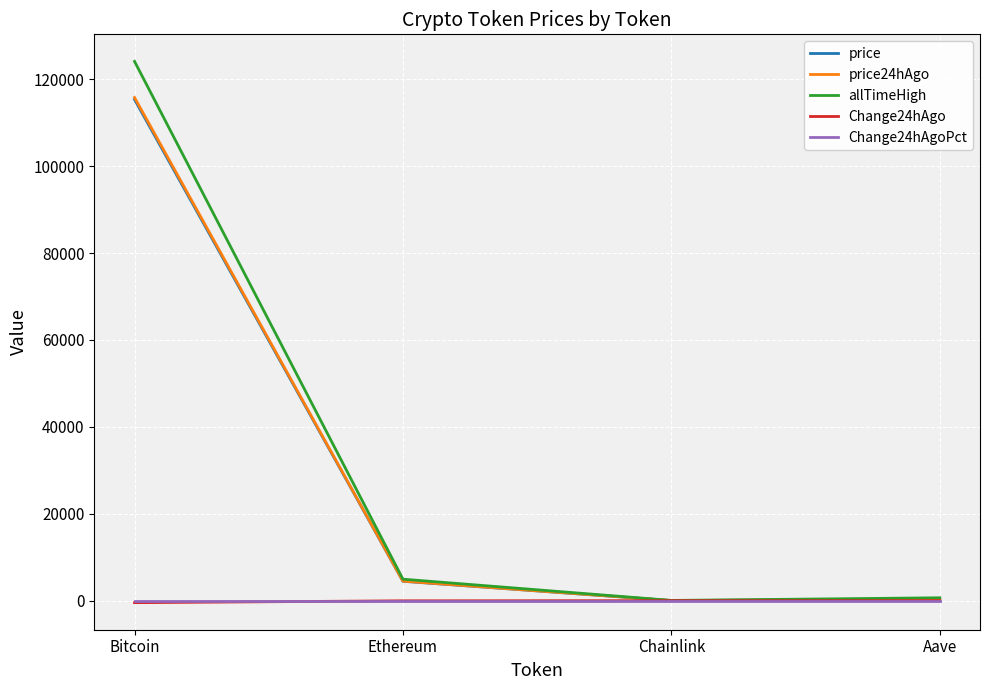

What is the average value of the Change24hAgo series?

-125.1